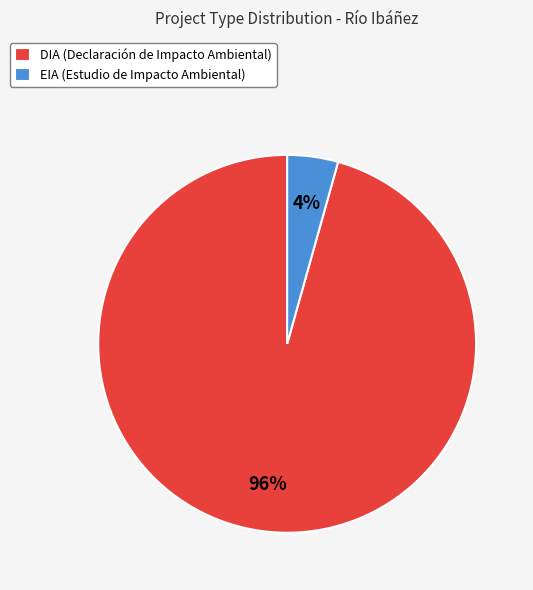

Which category has the biggest portion of the pie?

DIA